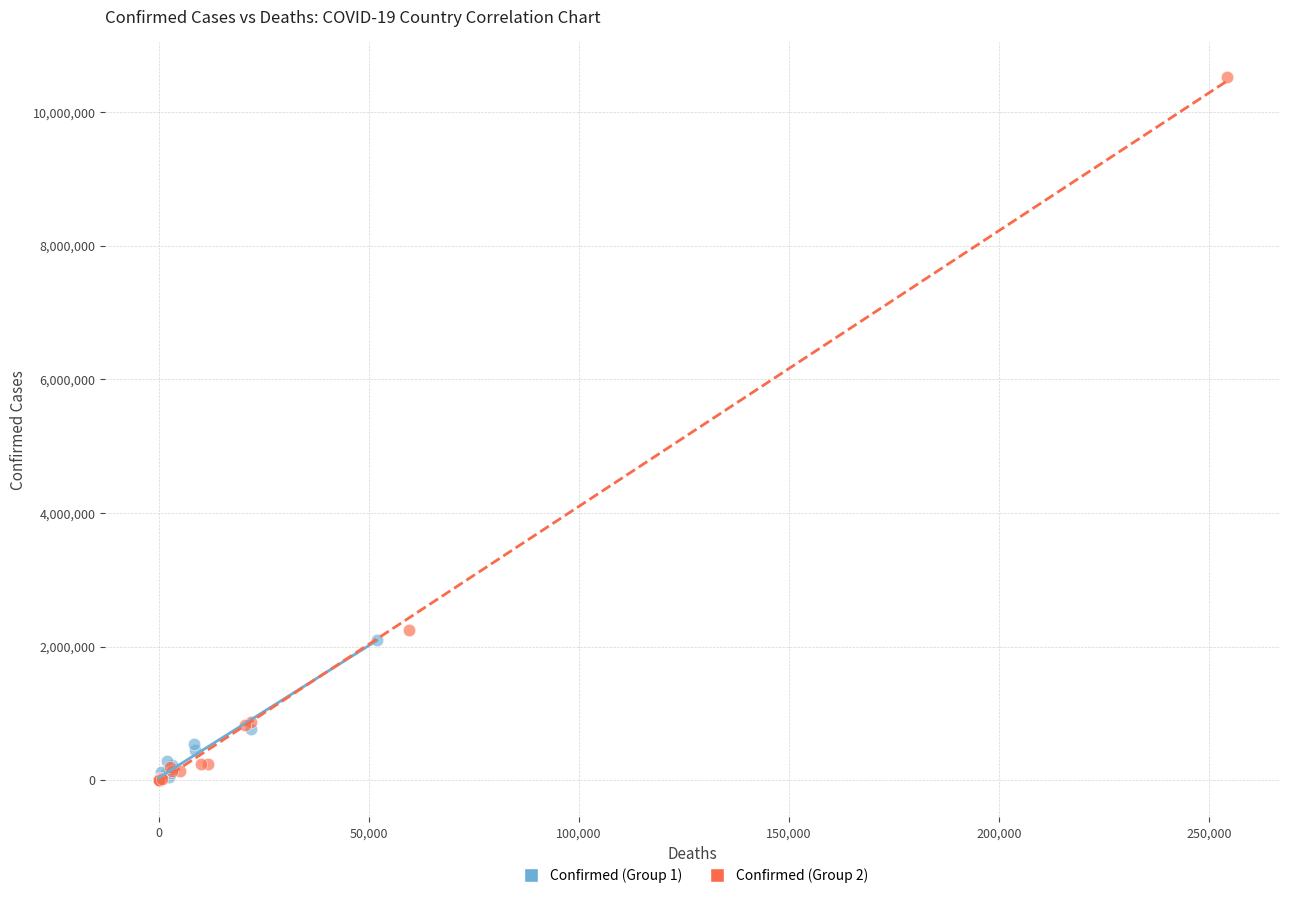

Which series has the largest Y range (max minus min)?

Confirmed (Group 2)